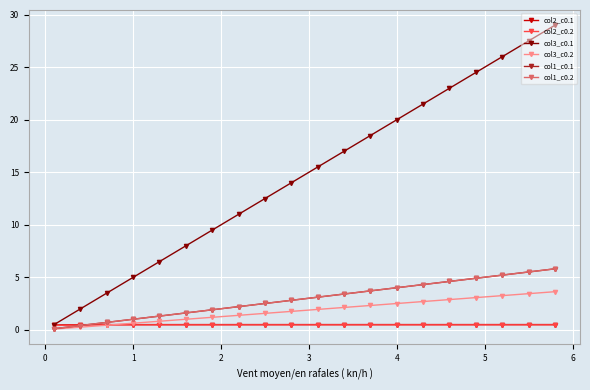

True or false: col1_c0.1 and col1_c0.2 cross at least once.

False